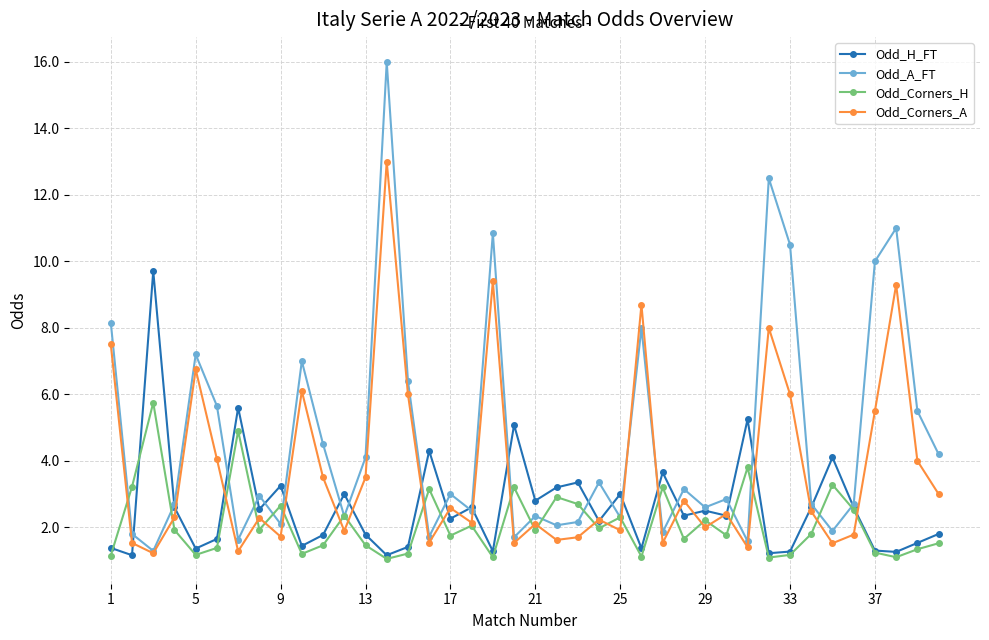

Does the chart display data point markers on the line(s)?

Yes